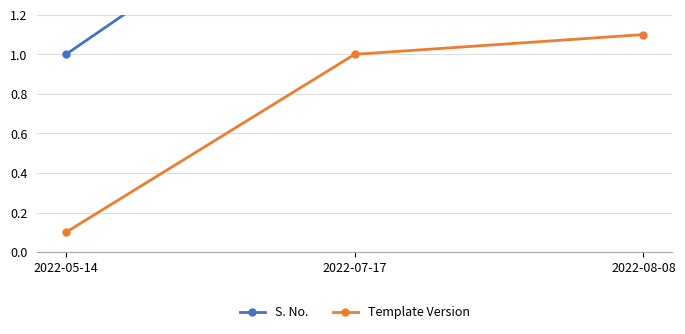

Is it true that Template Version equals 0.2 at 2022-05-14?

False